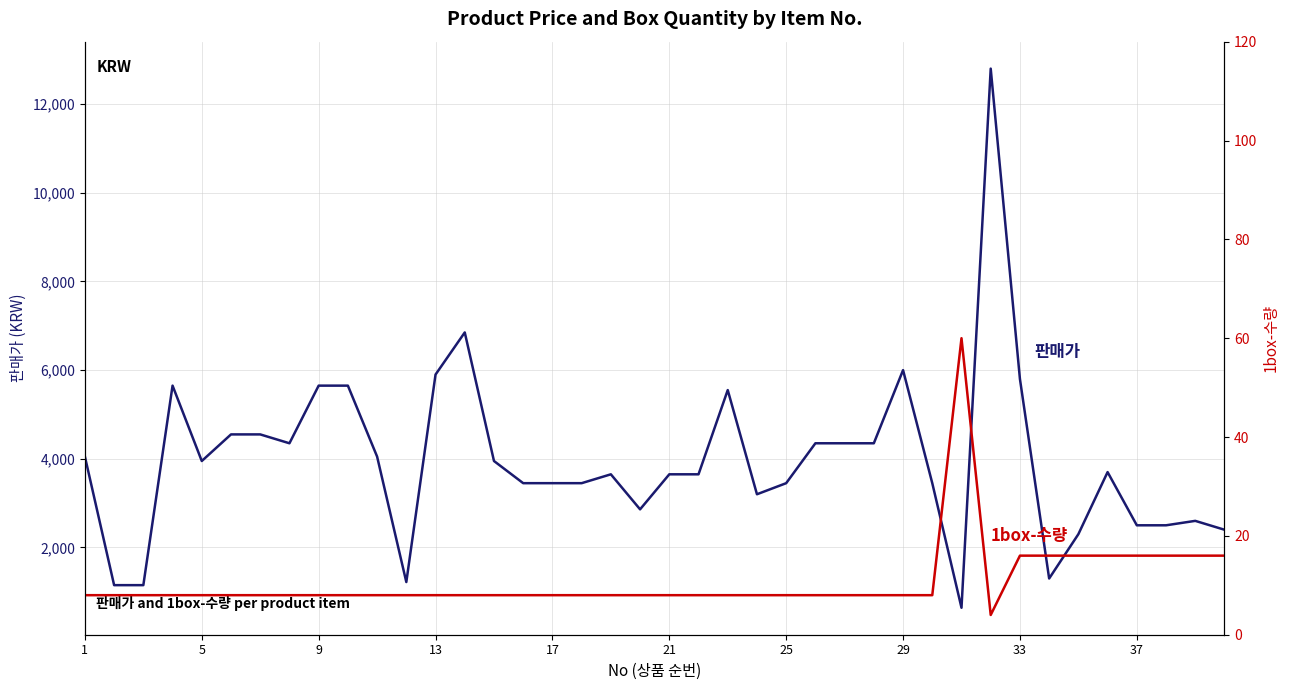

Is it true that 판매가 equals 744 at 11?

False